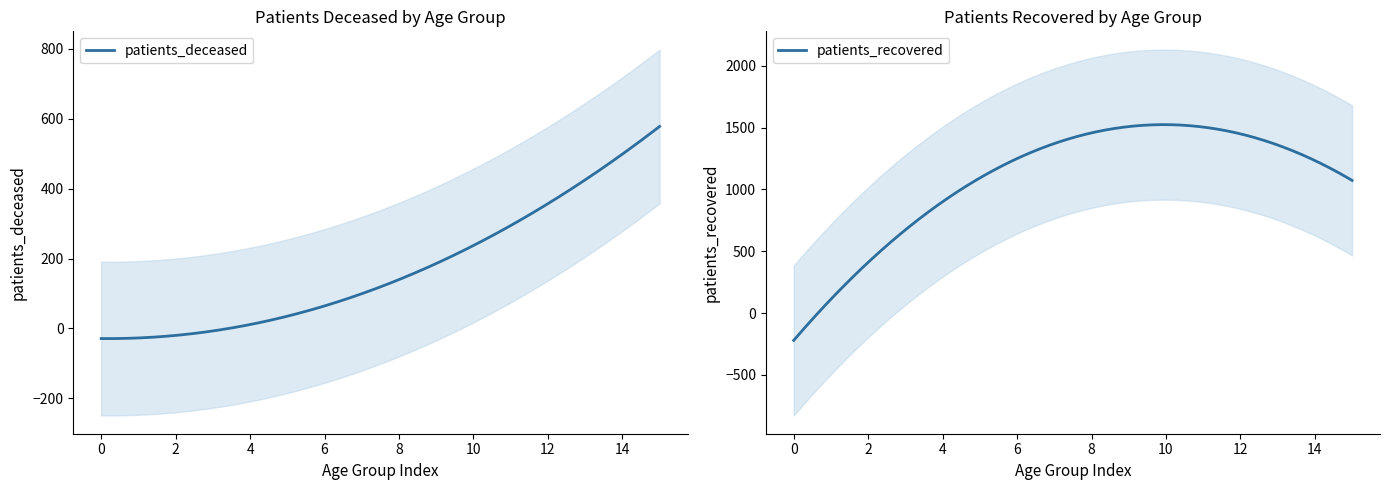

What is the highest value of the patients_deceased series?

578.1